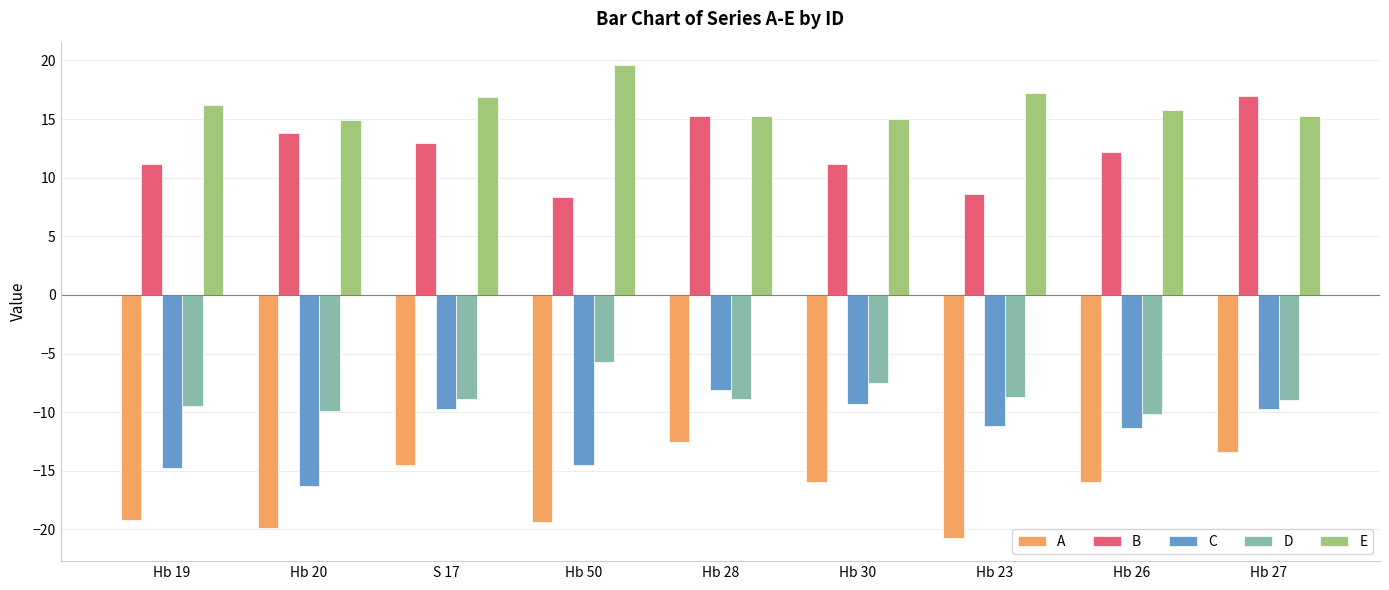

What is the difference between the maximum and minimum values in the A series?

8.2